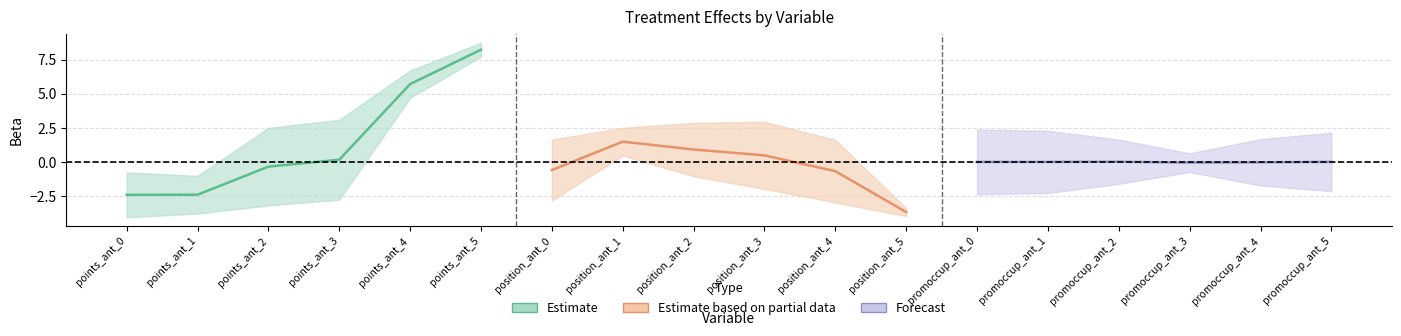

Where does the Beta series first go above 0?

points_ant_3